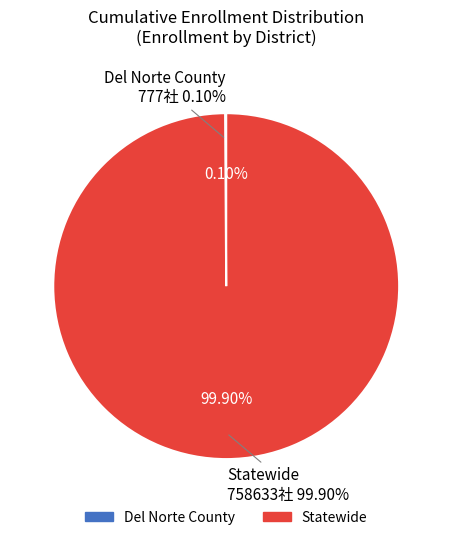

Is it true that Statewide is 91% of the pie?

False